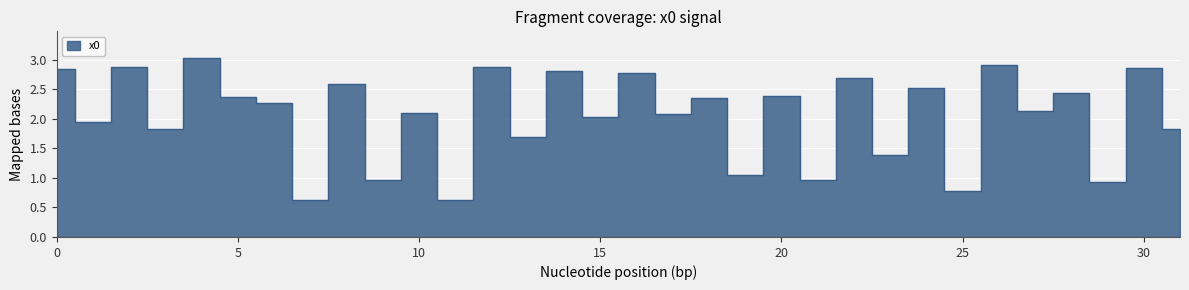

List the labels in order of value, largest first.

4, 26, 2, 12, 30, 0, 14, 16, 22, 8, 24, 28, 20, 5, 18, 6, 27, 10, 17, 15, 1, 31, 3, 13, 23, 19, 9, 21, 29, 25, 11, 7